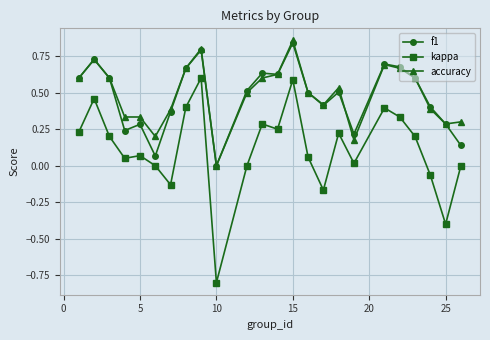

What is the smallest value displayed?

-0.8